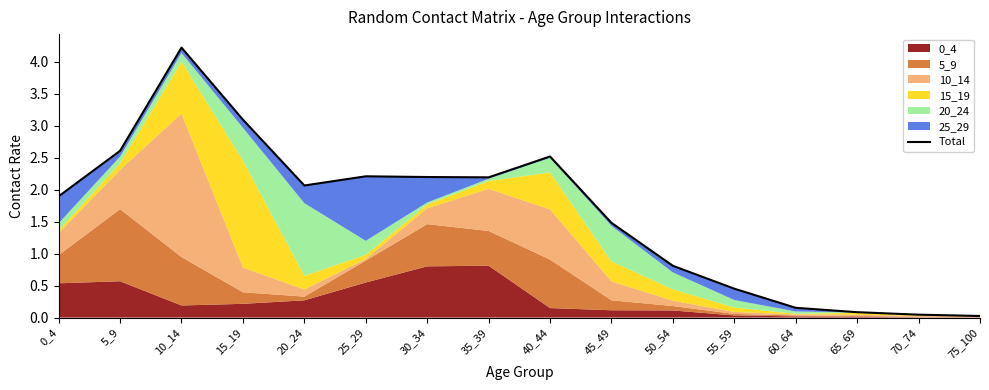

What is the sum of the values at 0_4 and 20_24?

4.0